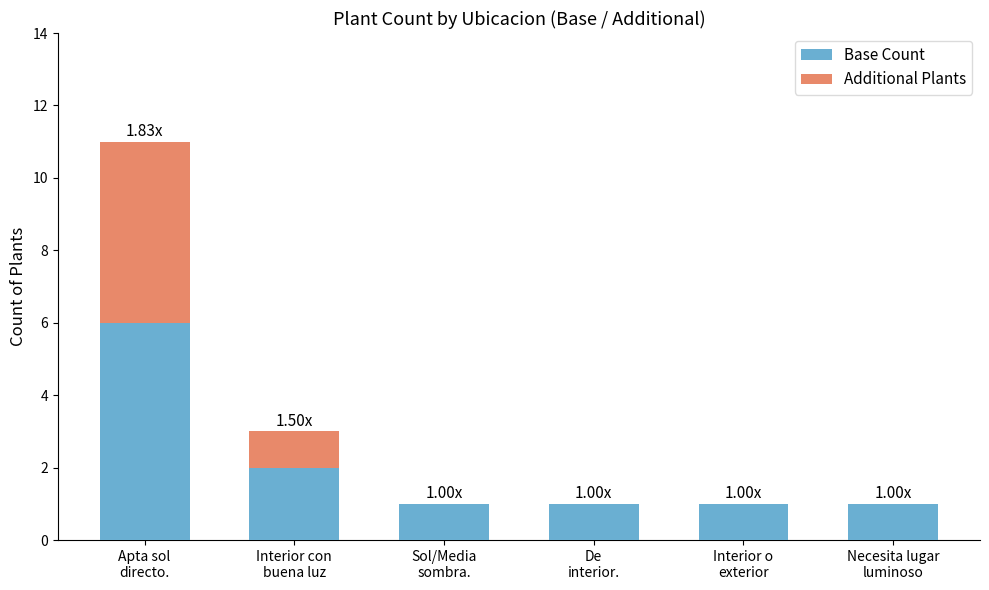

What is the sum of all Base Count values?

12